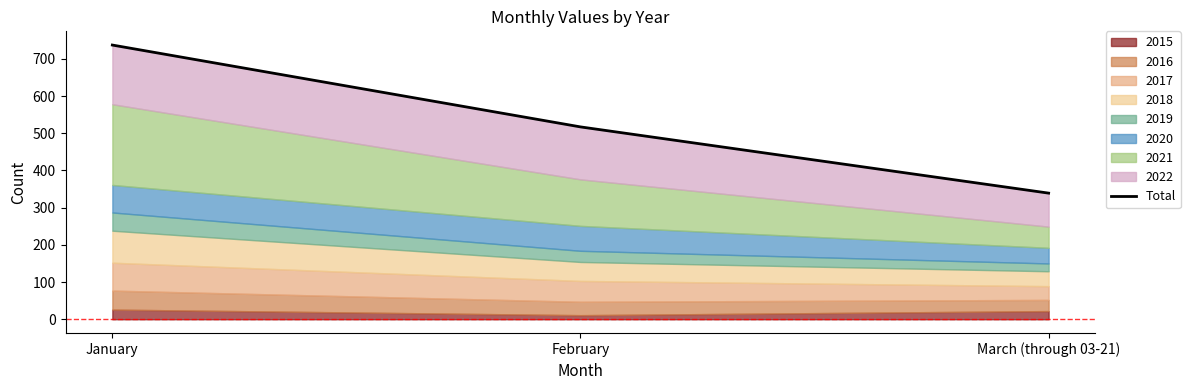

Where does the data first go above 517?

January